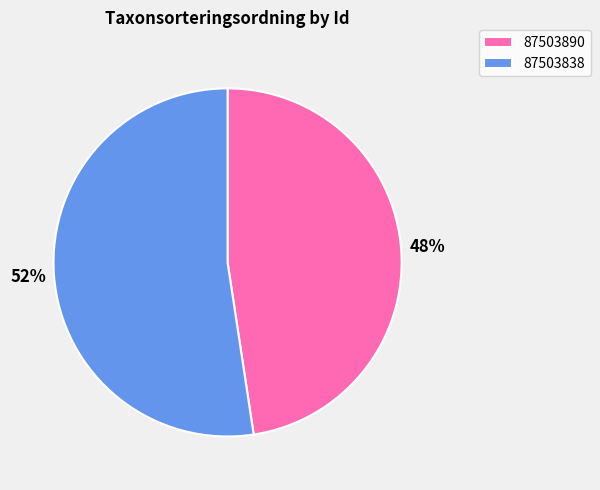

Rank the categories by value from highest to lowest.

87503838, 87503890